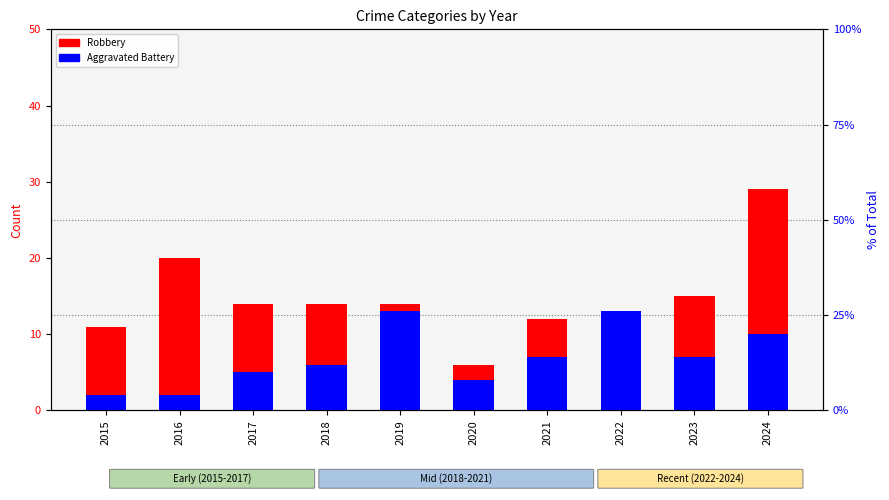

Which series changed the most between 2021 and 2023?

Robbery